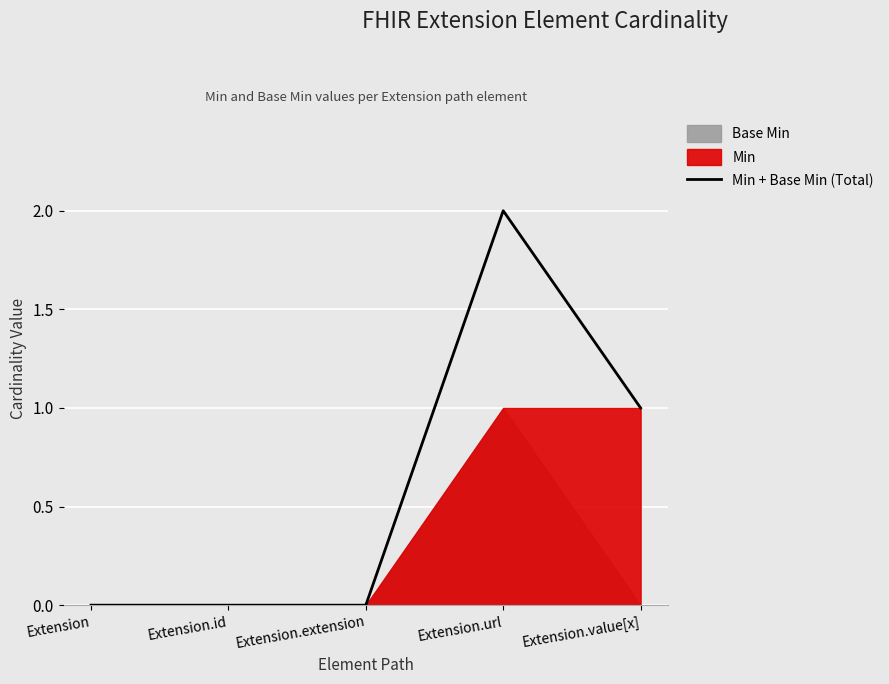

How many values are above zero?

2